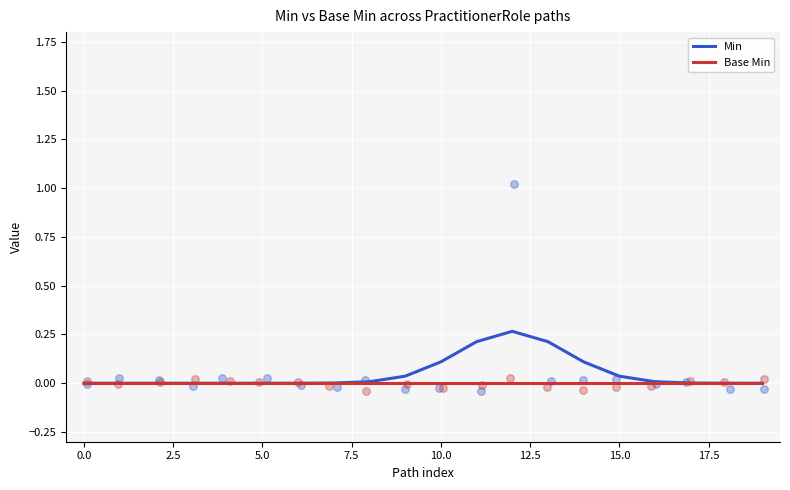

What are all the series names shown in the legend?

Min, Base Min